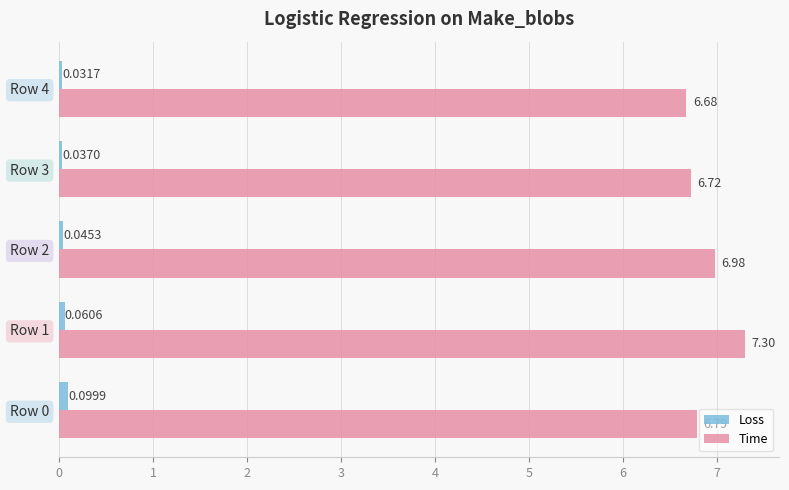

What is the total value across all series at Row 0?

6.9